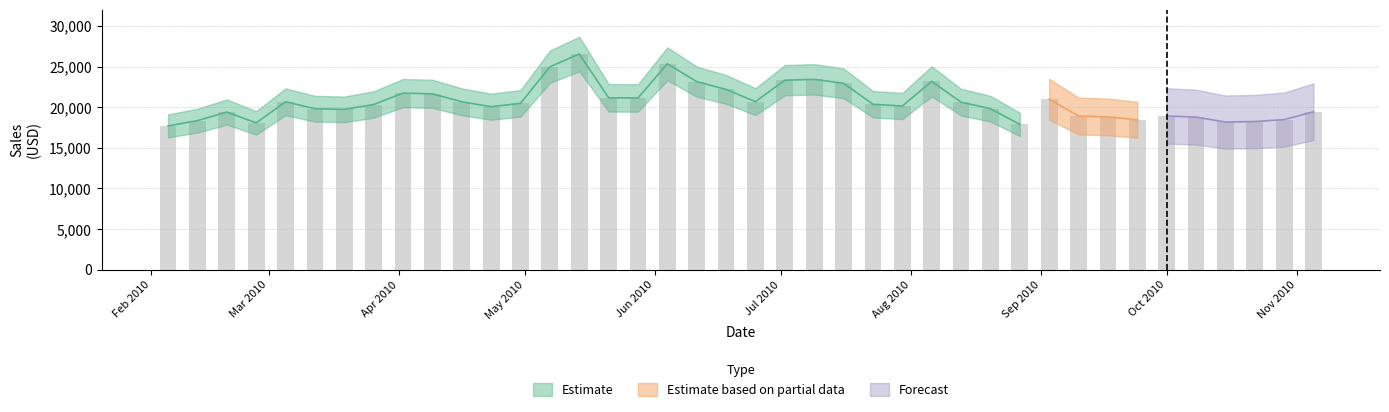

What is the value of the 30th bar from the left?

17880.0